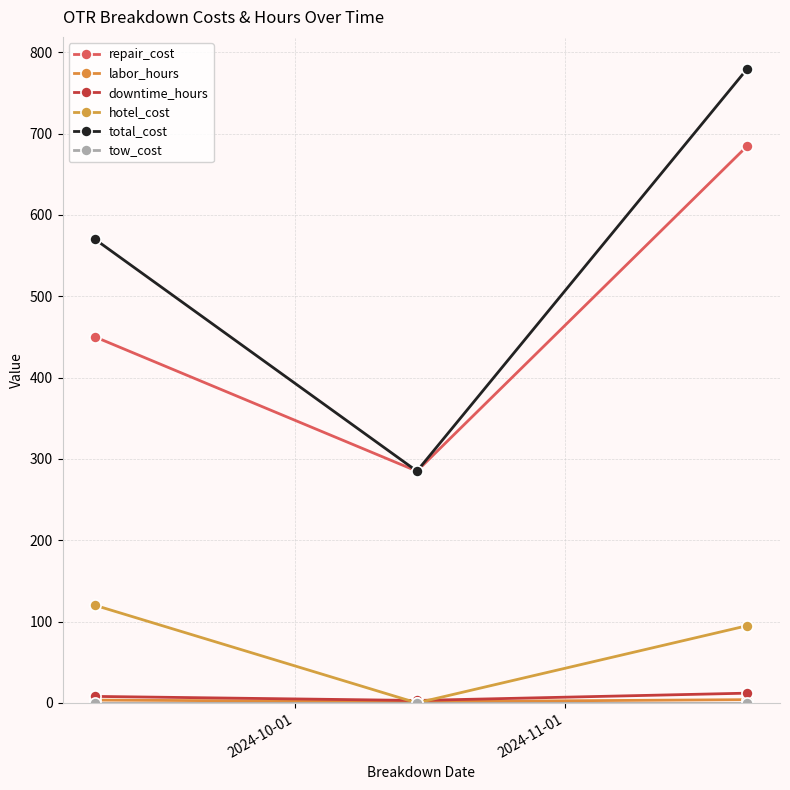

Count the number of categories in the chart.

3